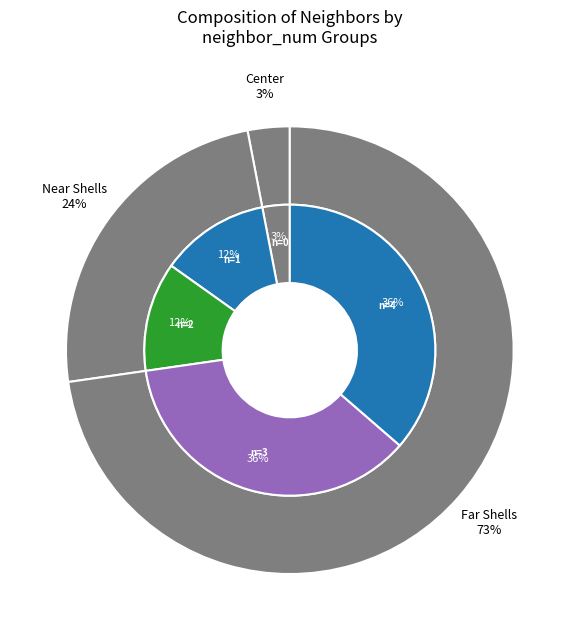

What is the change in value from 2 to 3 & 4?

+8